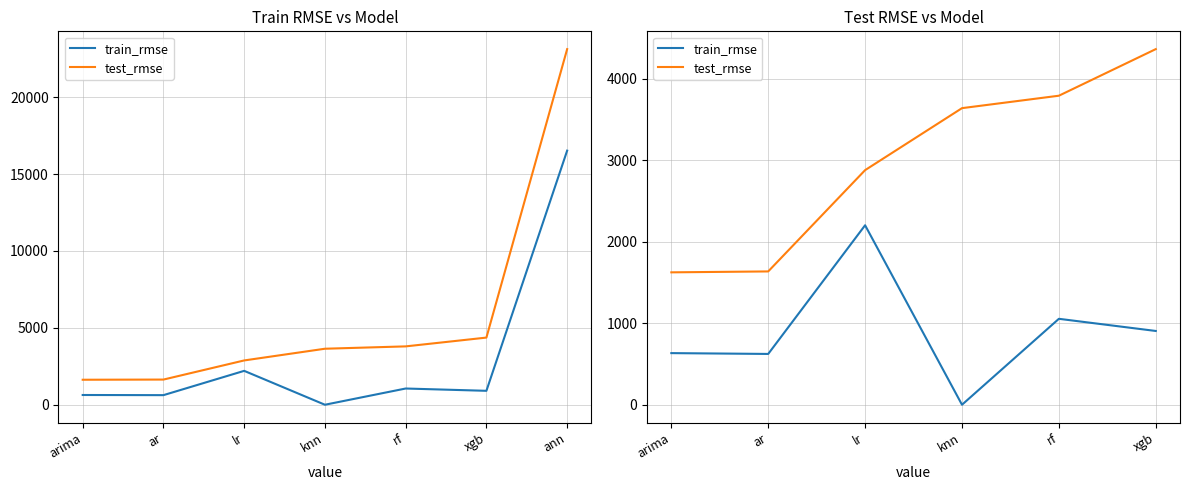

True or false: train_rmse and test_rmse cross at least once.

False